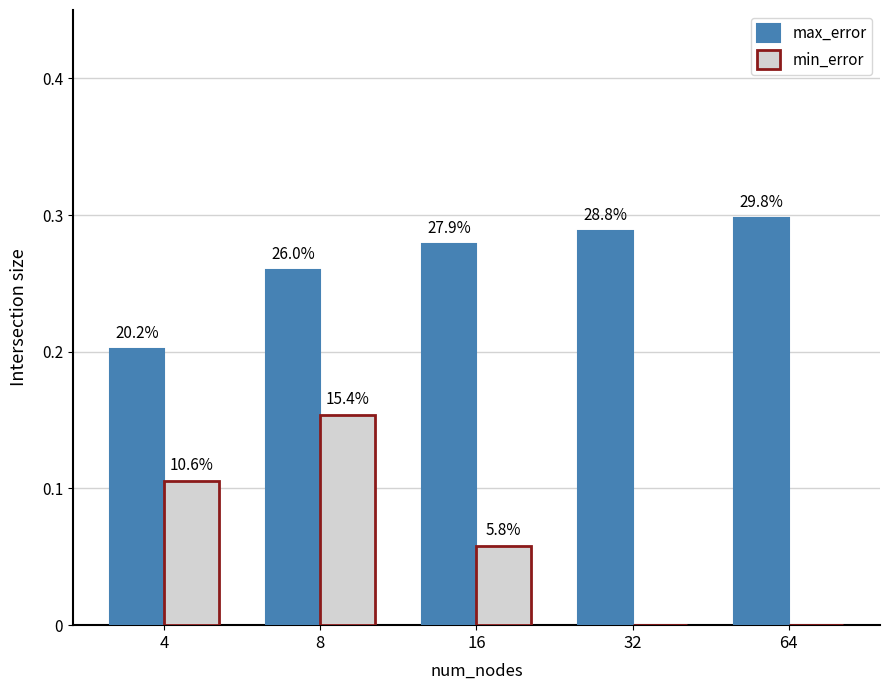

Does the chart contain stacked bars?

No